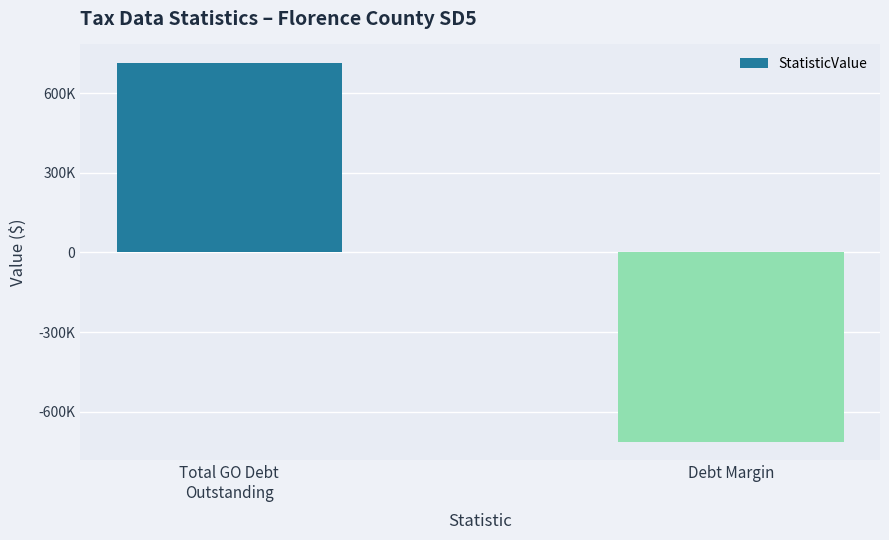

Reading left to right, extract all data points from this chart.

712558	-712558